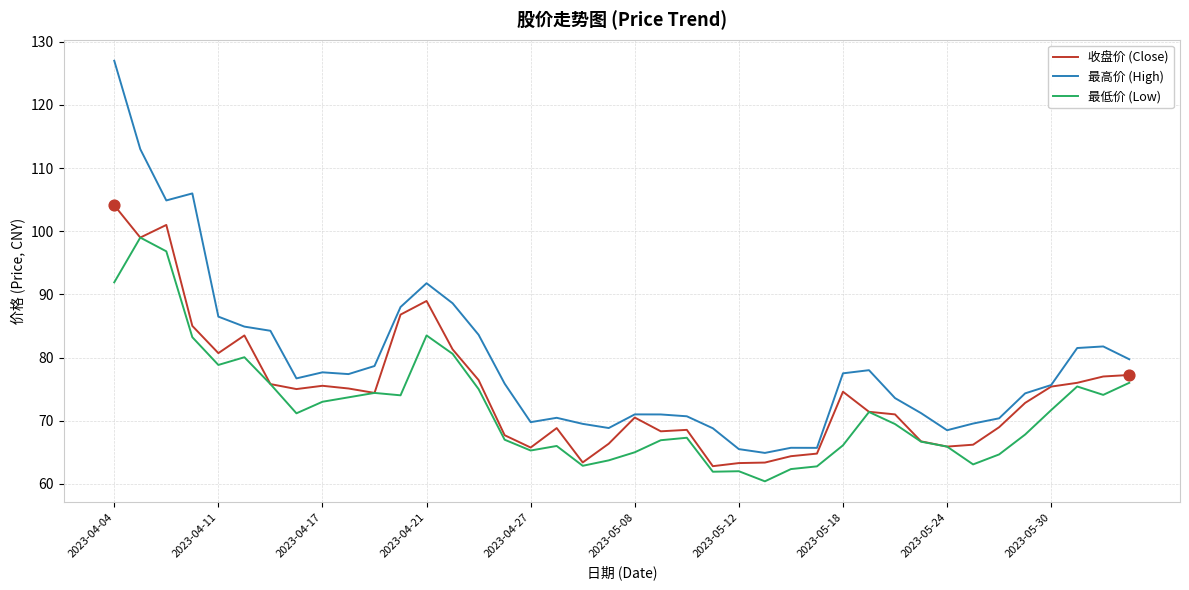

Which series has the largest range (max minus min)?

最高价 (High)